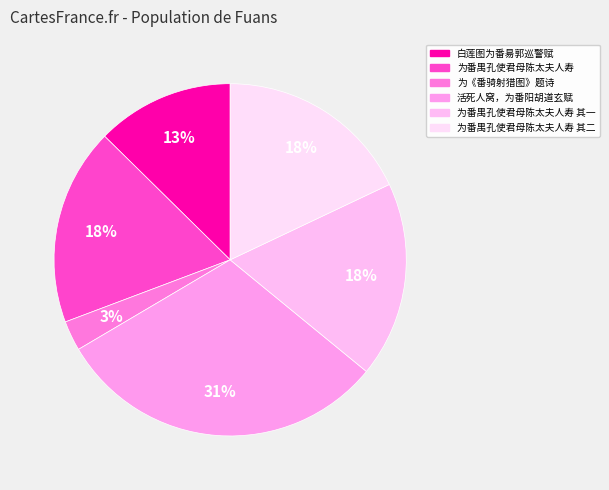

How many segments does this pie chart have?

6